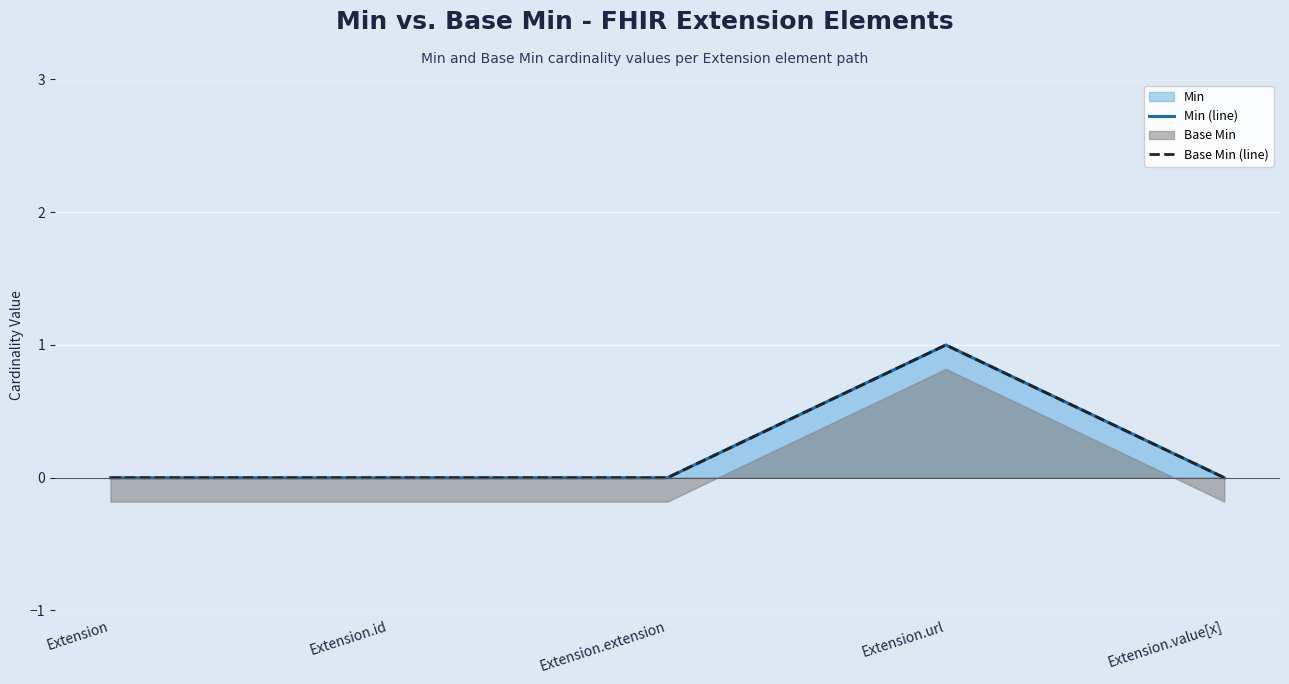

How many lines are shown in the chart?

2